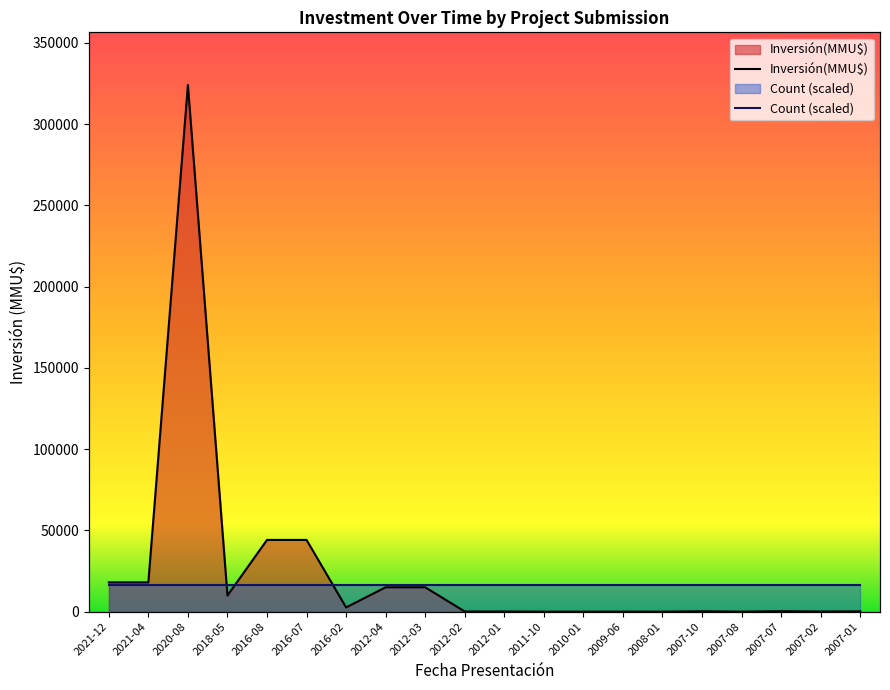

List the labels in order of value, largest first.

2020-08, 2016-08, 2016-07, 2021-12, 2021-04, 2012-04, 2012-03, 2018-05, 2016-02, 2007-07, 2007-10, 2007-01, 2012-02, 2012-01, 2007-02, 2009-06, 2007-08, 2011-10, 2010-01, 2008-01